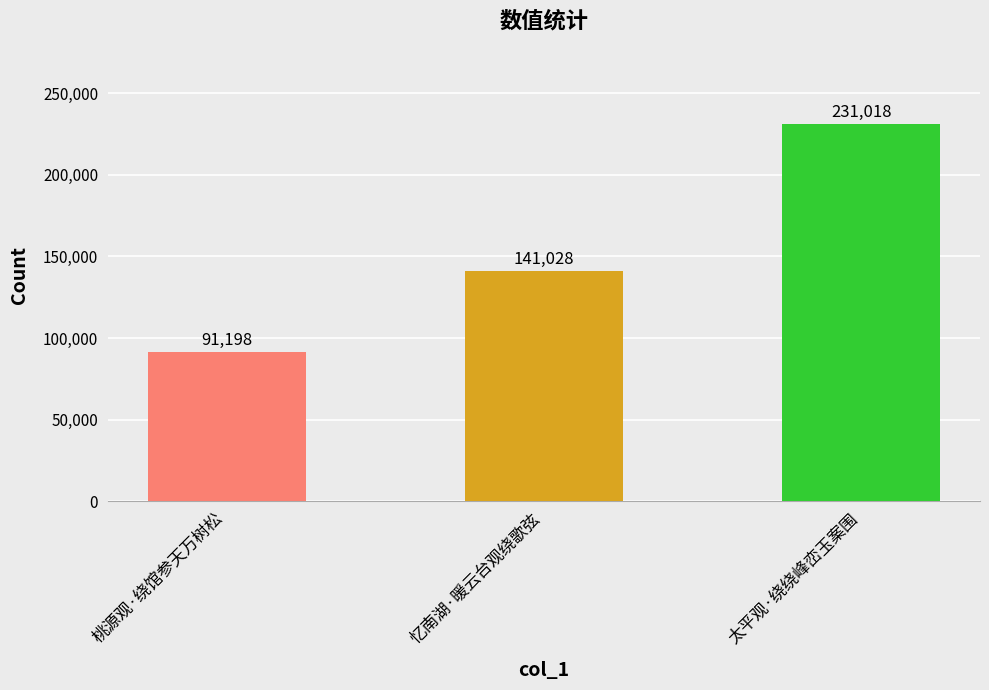

What is the change in value from 桃源观·绕馆参天万树松 to 忆南湖·暖云台观绕歌弦?

+49830